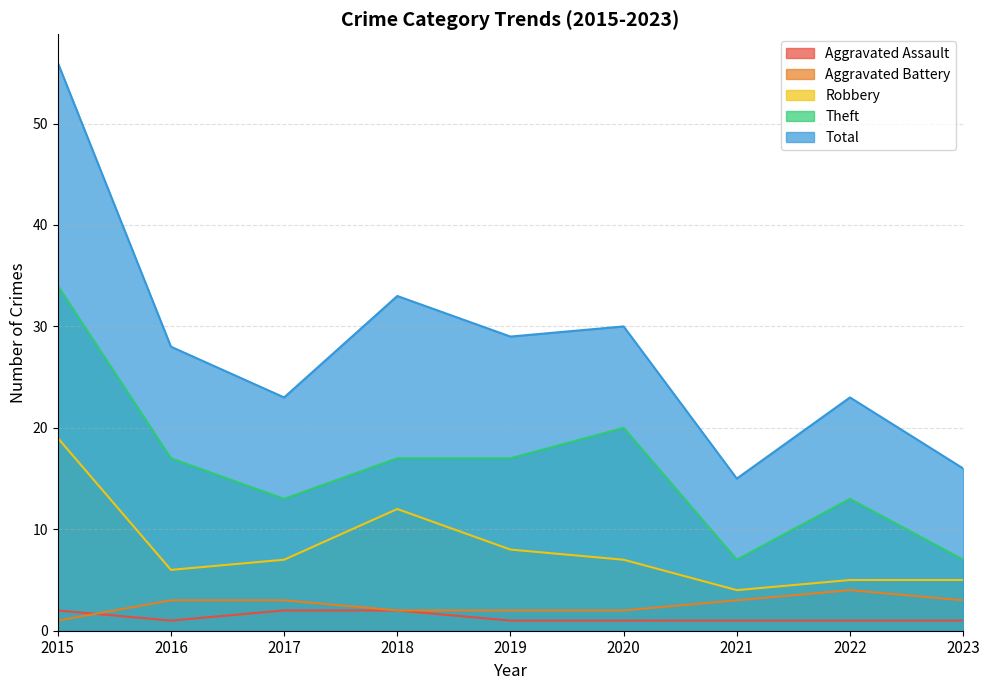

Is it true that Aggravated Battery equals 6 at 2022?

False